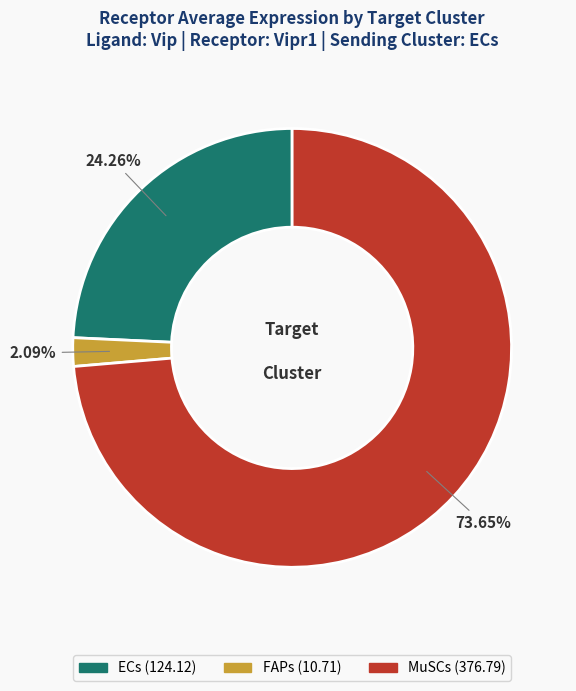

The ECs slice represents 16% of the pie. True or false?

False